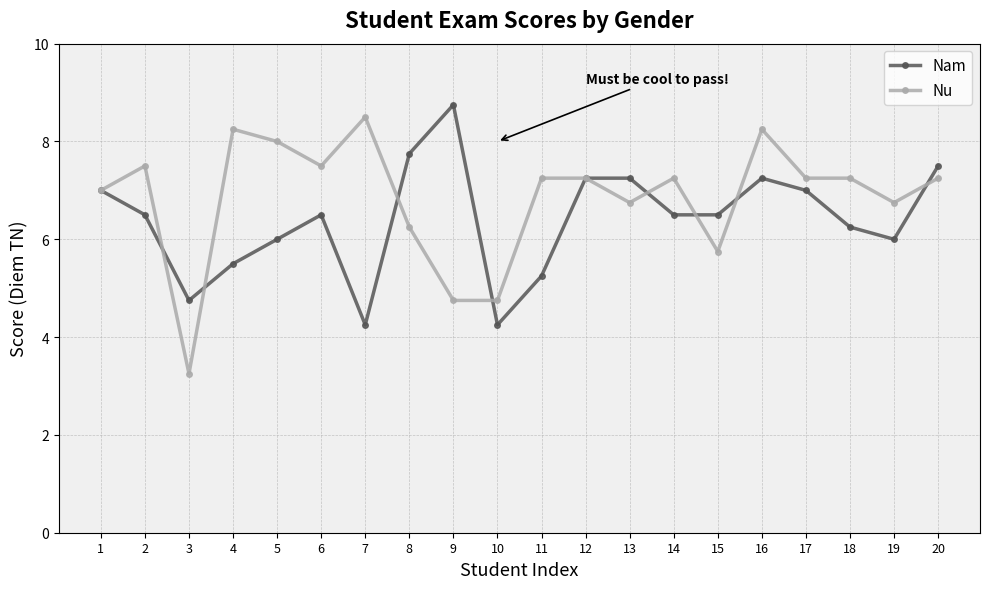

What are all the series names shown in the legend?

Nam, Nu